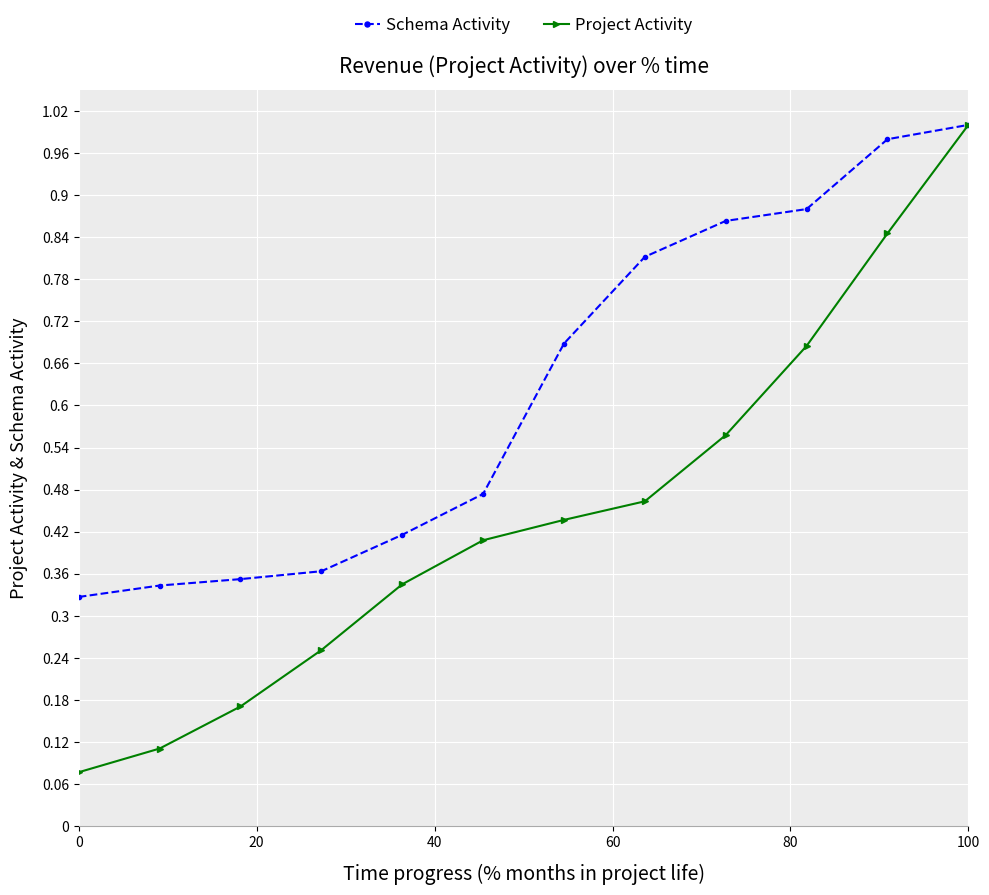

True or false: Project Activity has more than 1 points higher than both neighbors.

False